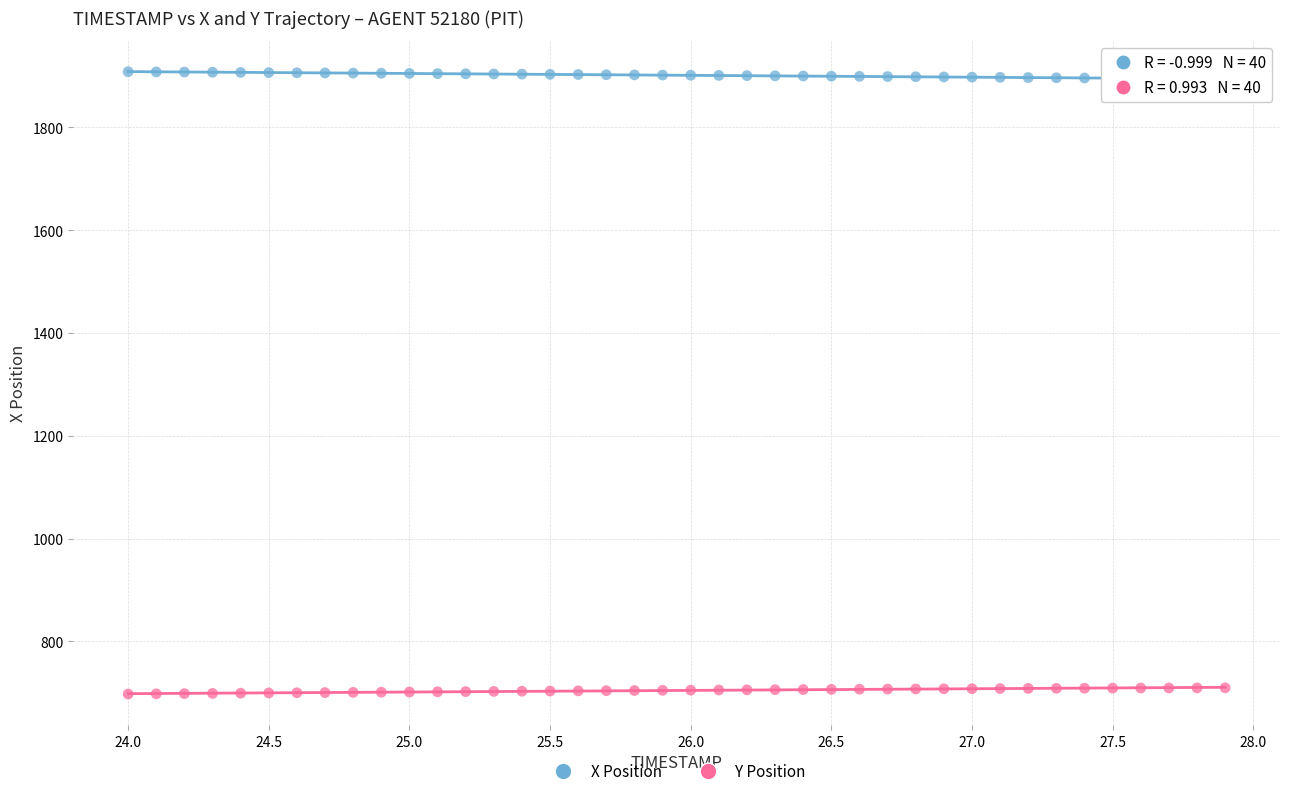

What is the X range (max minus min) for the scatter plot?

3.9